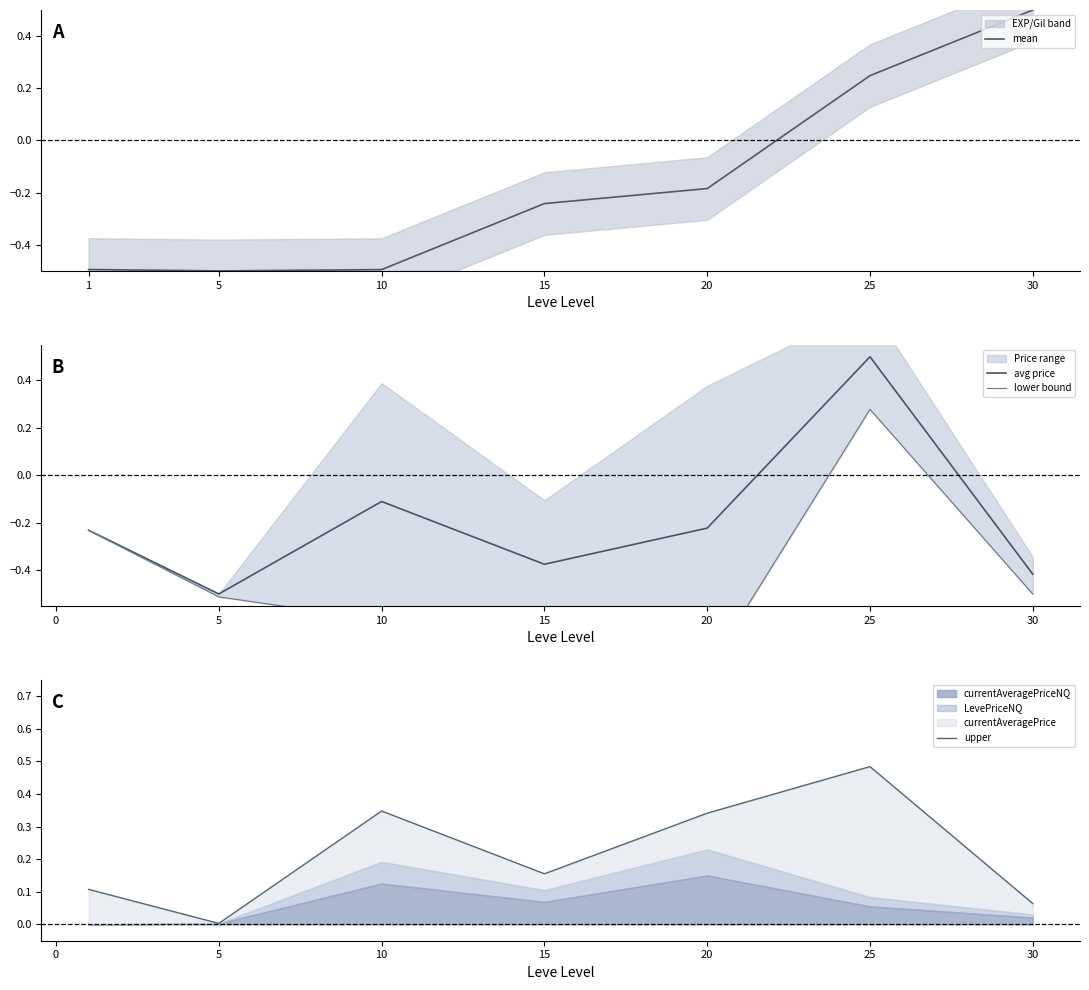

What is the average value of the mean series?

-0.2